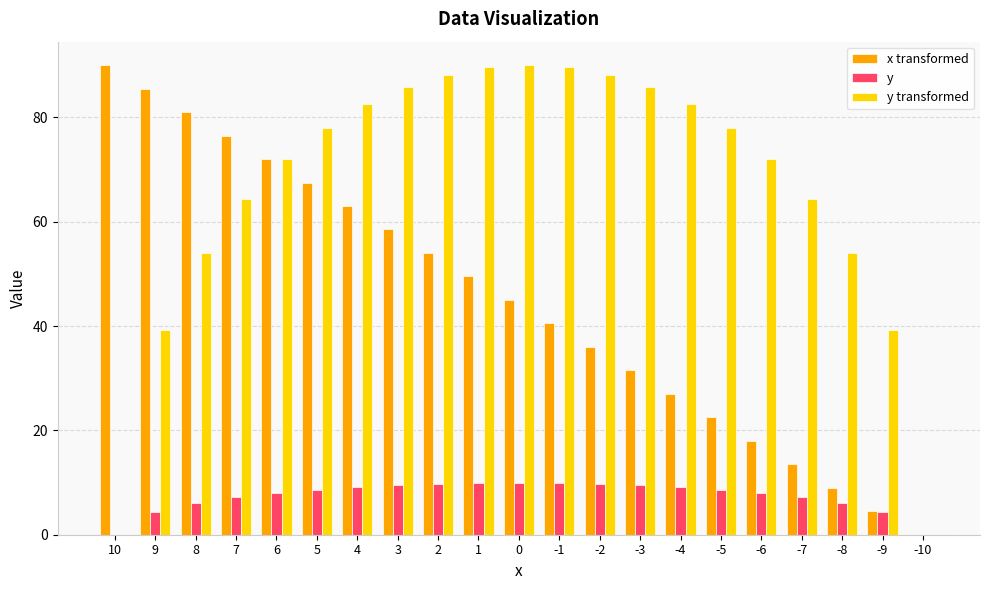

How many distinct data groups are displayed?

3